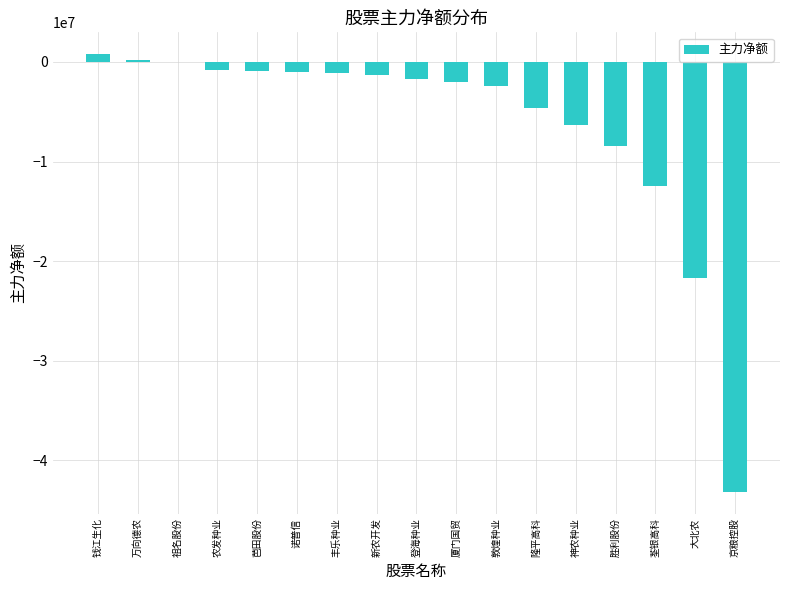

How many data points are above -1676658?

8